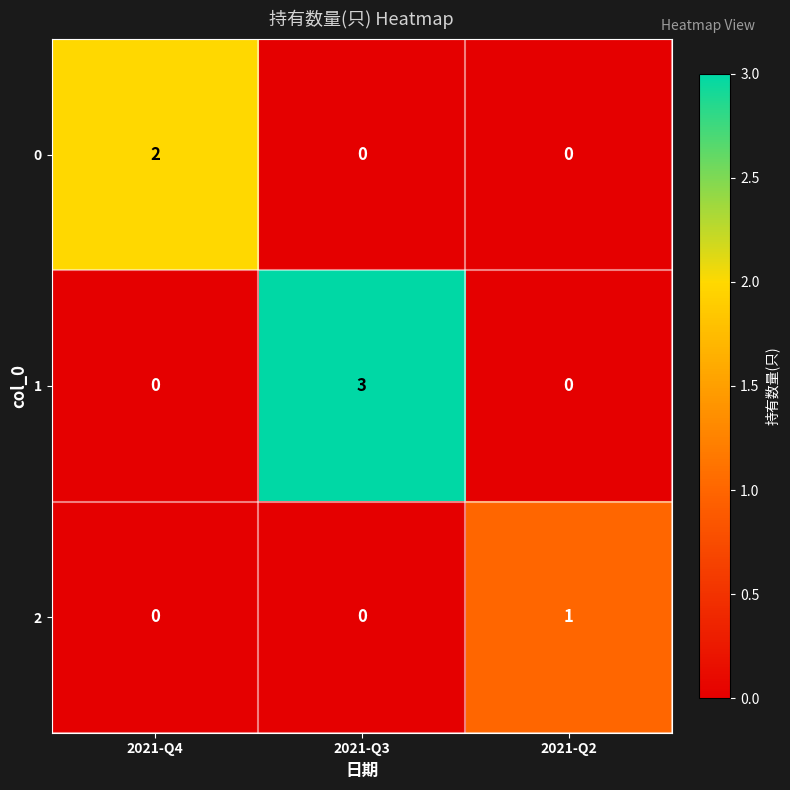

Count the 1 values in the range 0 to 3.

3